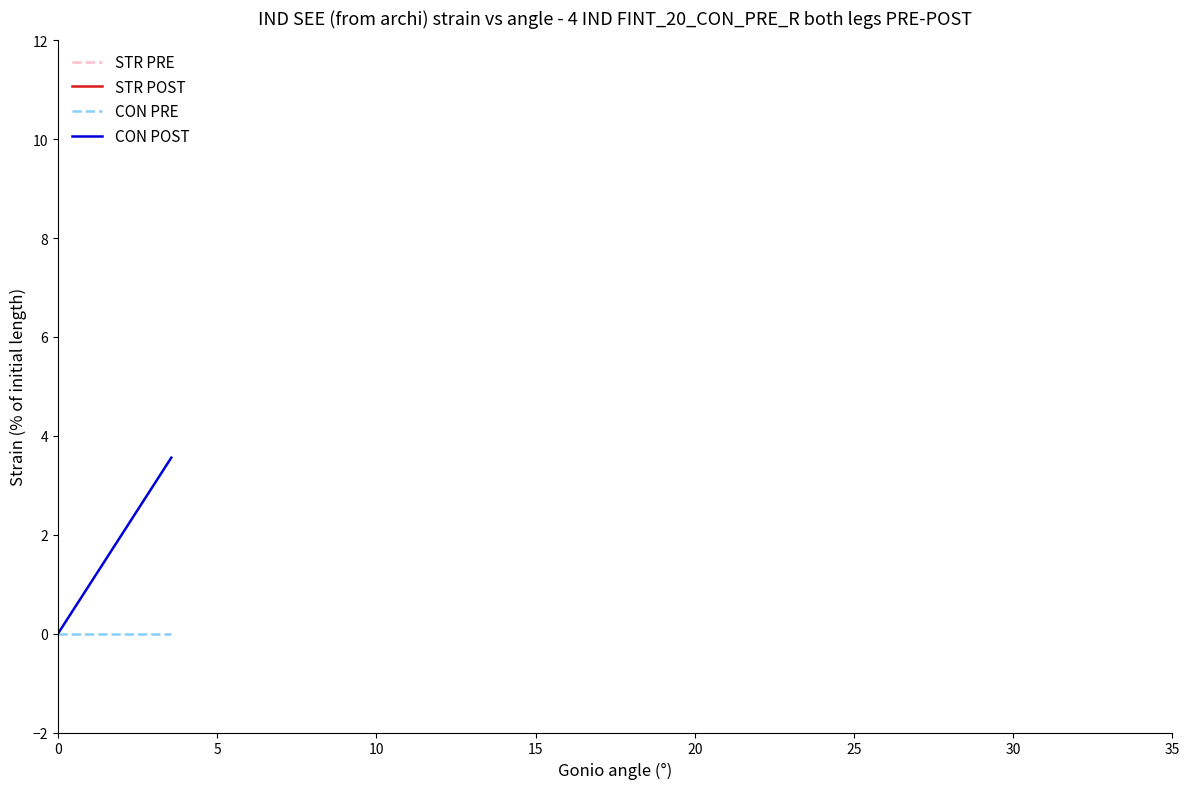

List the series in order of their peak value, lowest first.

CON PRE, CON POST, STR POST, STR PRE